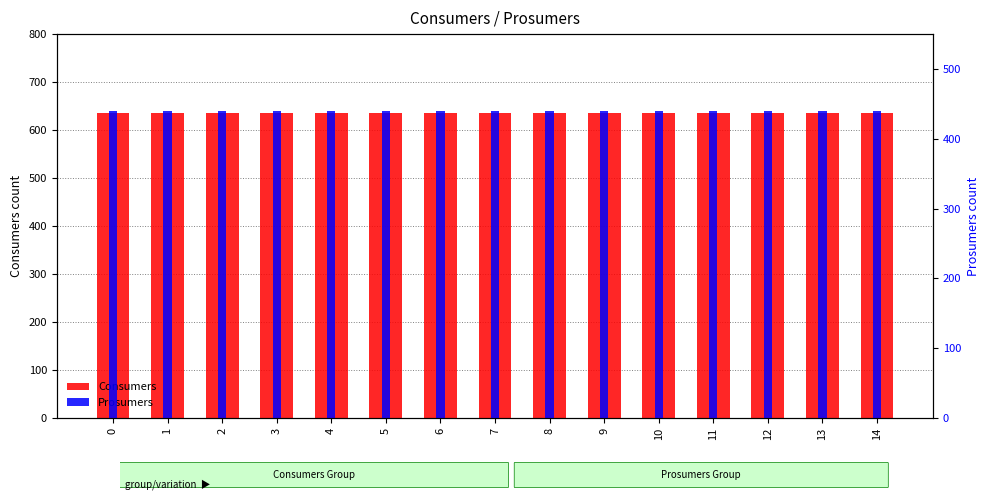

What value does the Prosumers series have at 1?

440